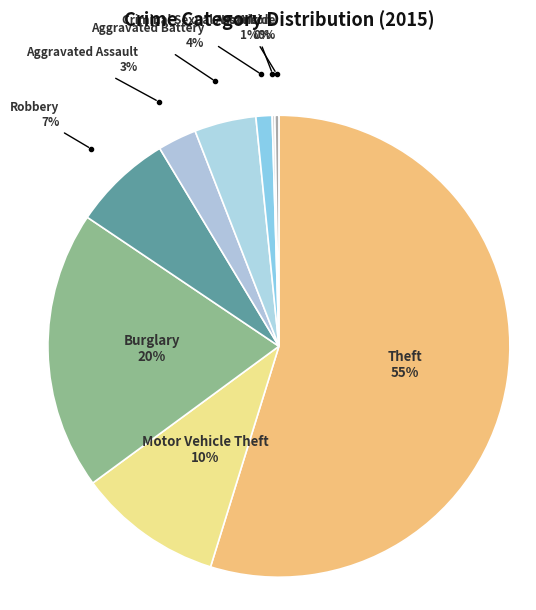

Between Robbery and Motor Vehicle Theft, which is larger?

Motor Vehicle Theft